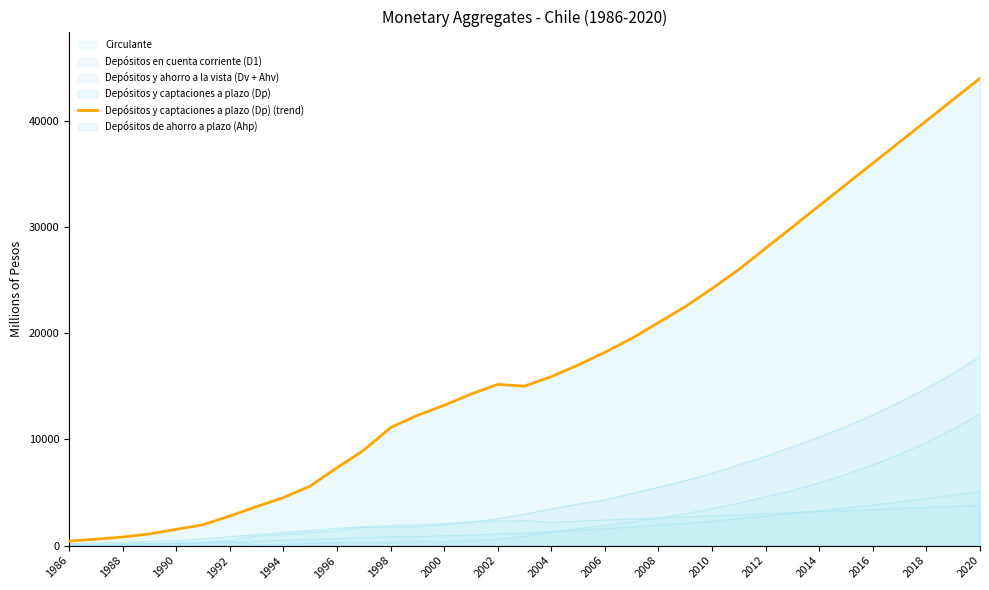

The value at 19 is 17000. True or false?

True